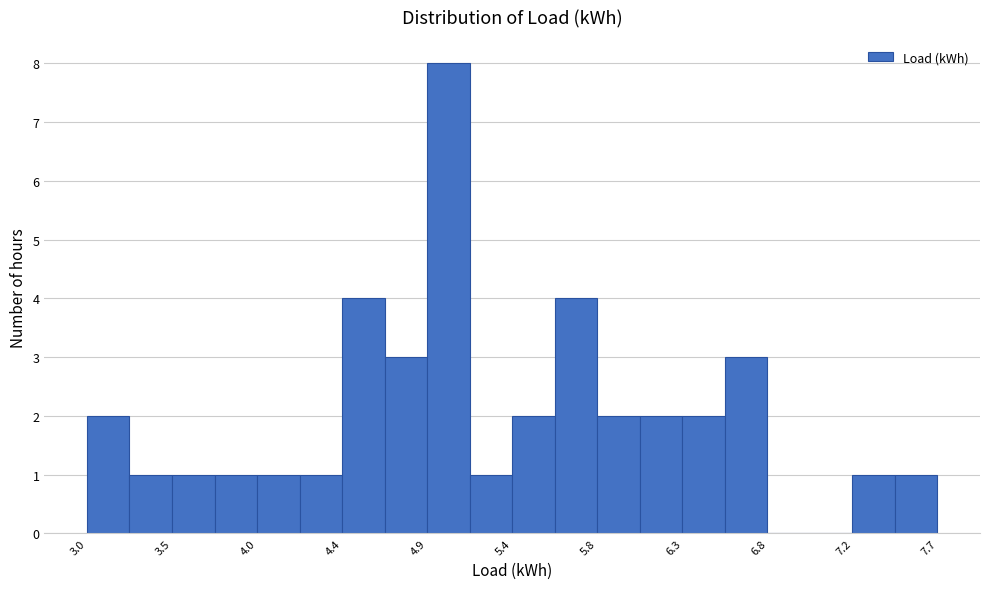

What is the height of the bar covering 6.30 to 6.55 on the x-axis? Neither the bar edges nor the heights are printed on the chart, so give them approximately, as read against the axes.

2